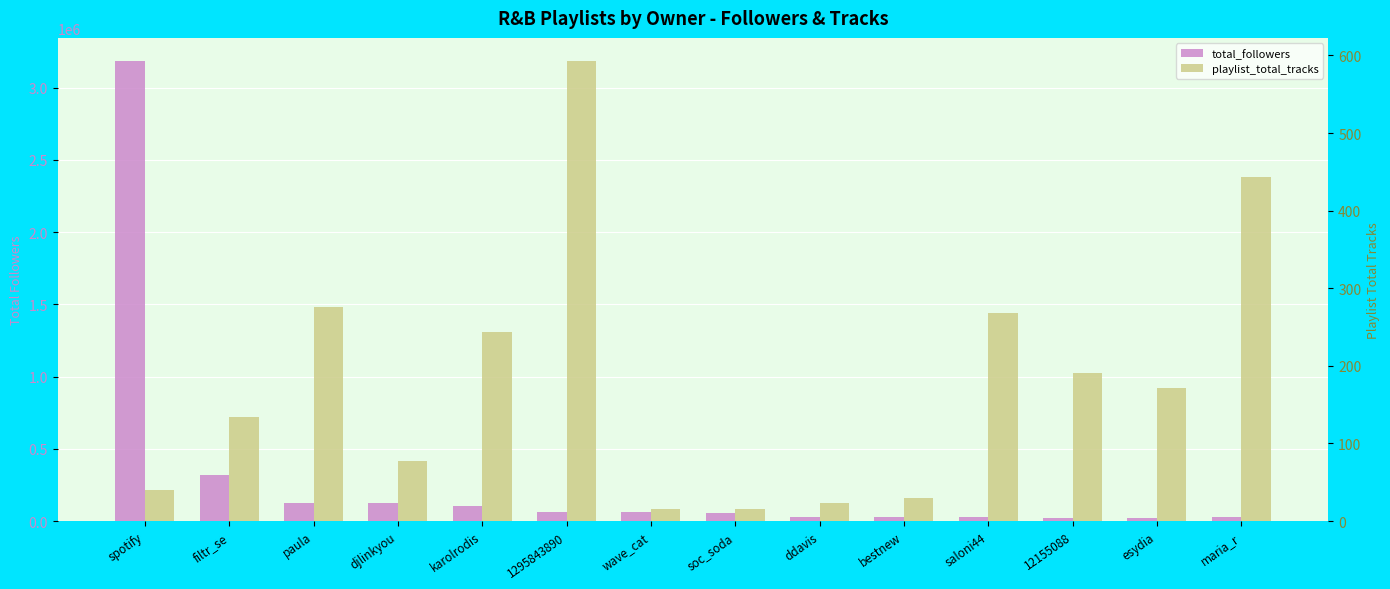

What is the total value across all series at wave_cat?

61522